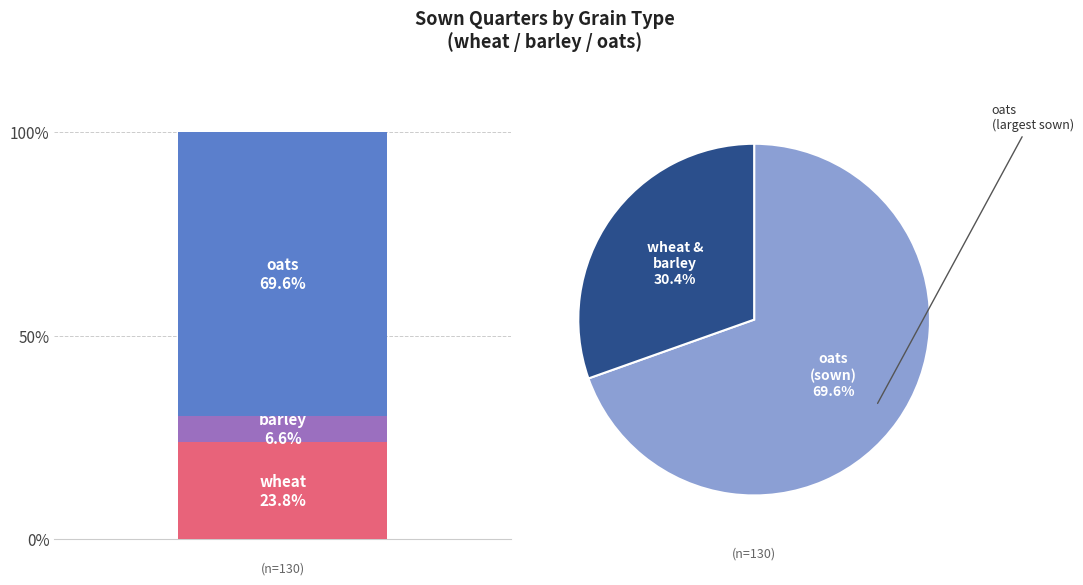

To the nearest percent, what is the combined percentage of oats and barley?

76%